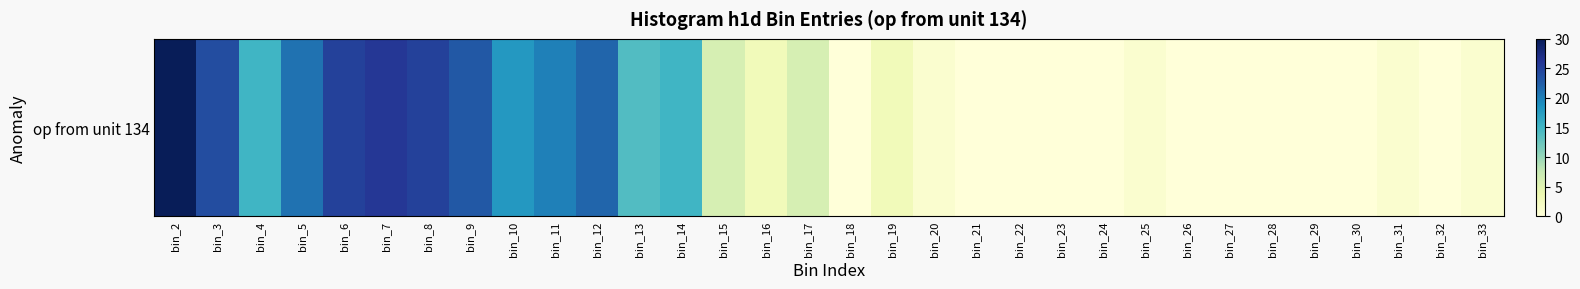

List the labels in order of value, largest first.

bin_2, bin_7, bin_6, bin_8, bin_3, bin_9, bin_12, bin_5, bin_11, bin_10, bin_4, bin_14, bin_13, bin_15, bin_17, bin_16, bin_19, bin_20, bin_25, bin_31, bin_33, bin_18, bin_21, bin_22, bin_23, bin_24, bin_26, bin_27, bin_28, bin_29, bin_30, bin_32